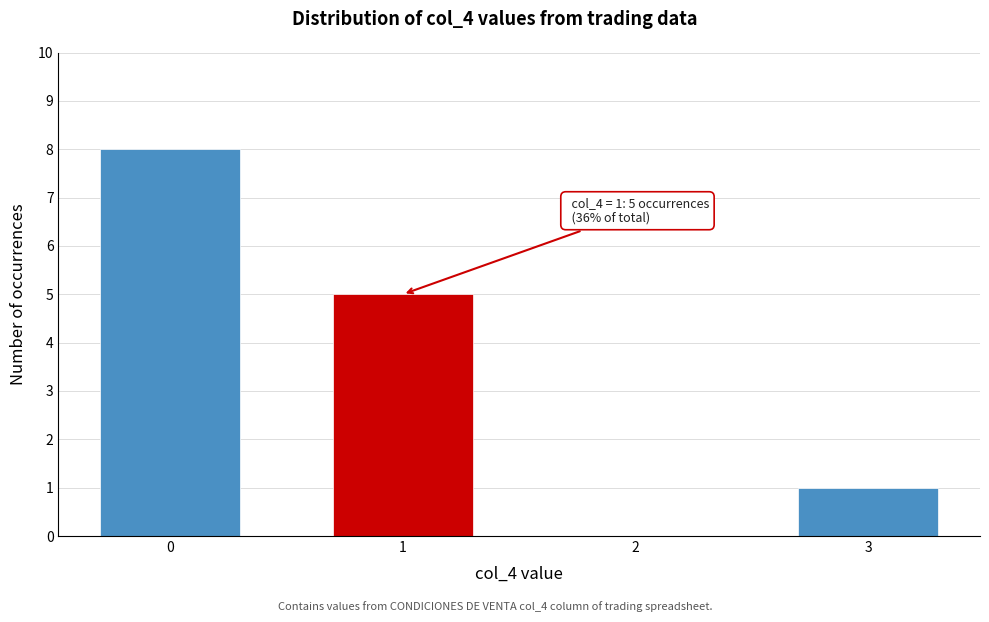

Reading left to right, list all the values displayed in this chart.

0=8	1=5	2=0	3=1